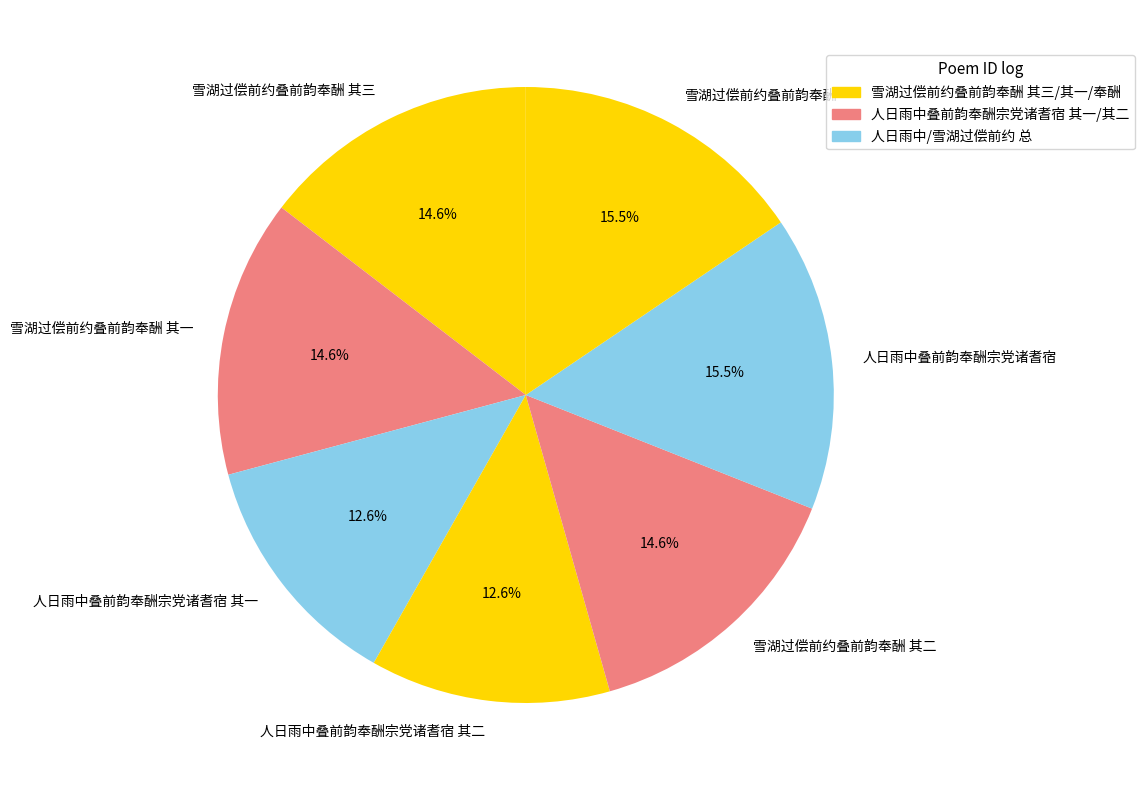

To the nearest percent, what is the difference between the 雪湖过偿前约叠前韵奉酬 and 雪湖过偿前约叠前韵奉酬 其二 slice percentages?

1%